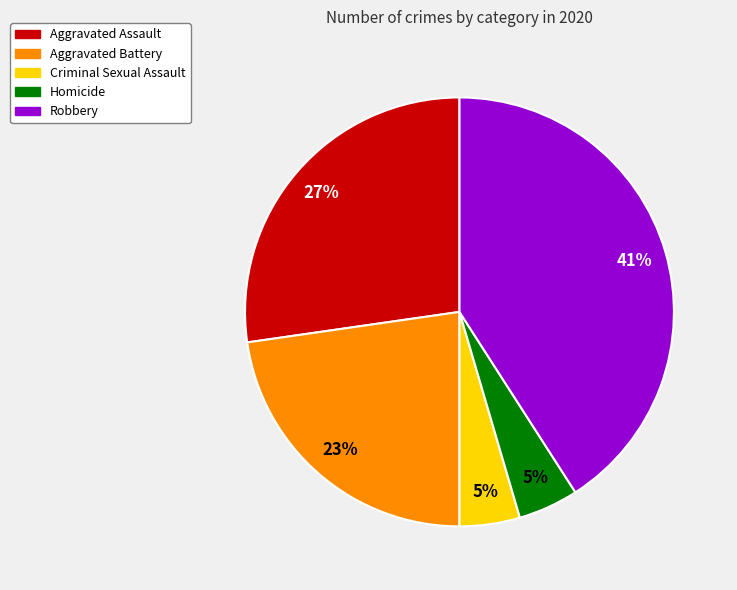

Which category has the biggest portion of the pie?

Robbery